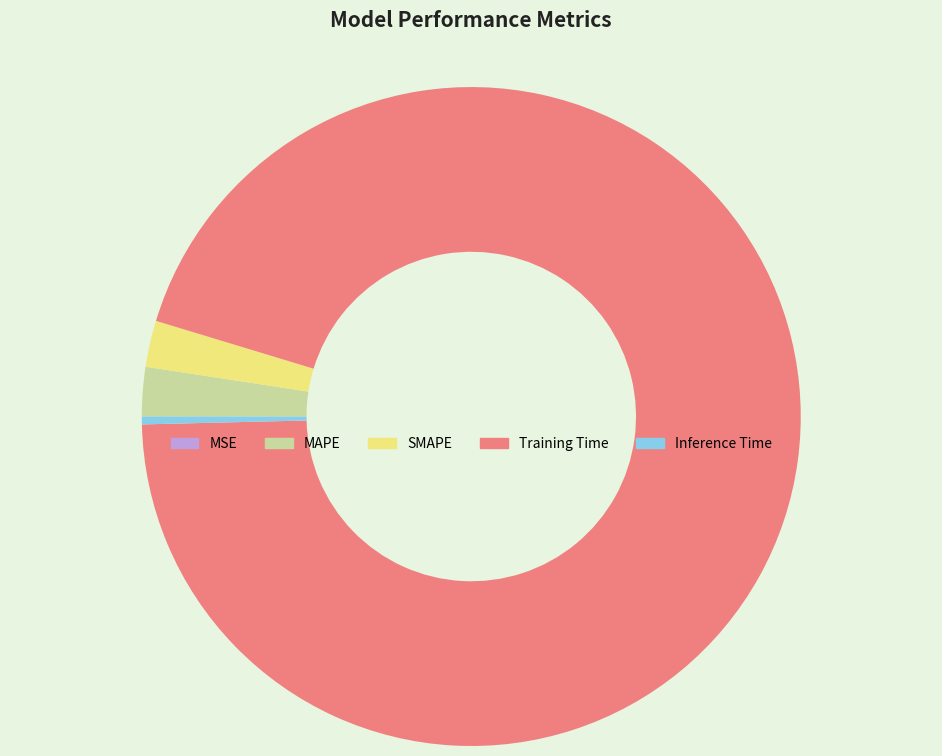

True or false: SMAPE accounts for 2% of the total.

True